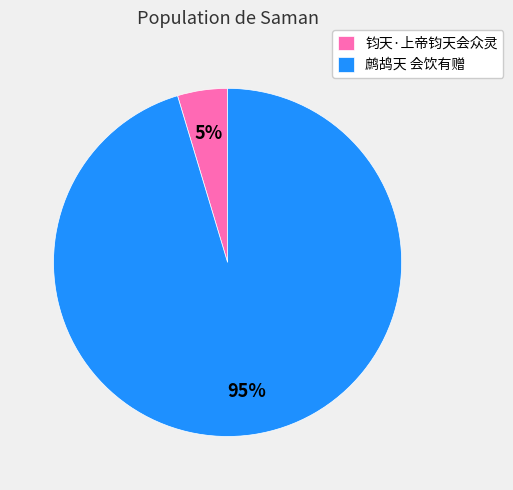

Which slice represents more than half of the pie?

鹧鸪天 会饮有赠